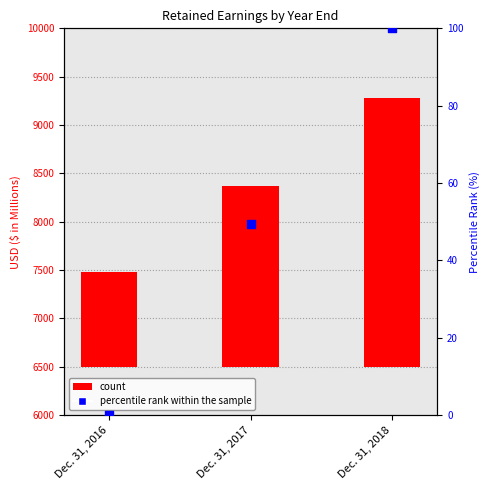

Which series reaches the minimum Y coordinate?

percentile rank within the sample